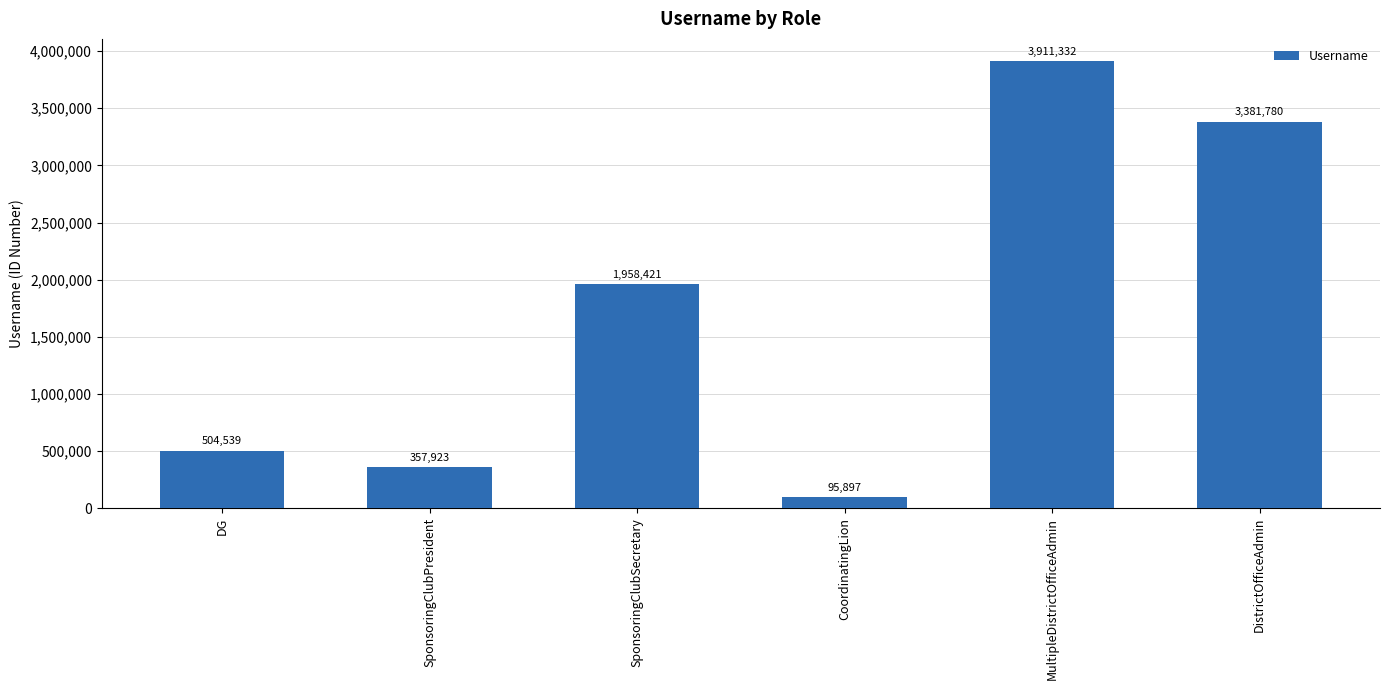

How many distinct data groups are displayed?

1